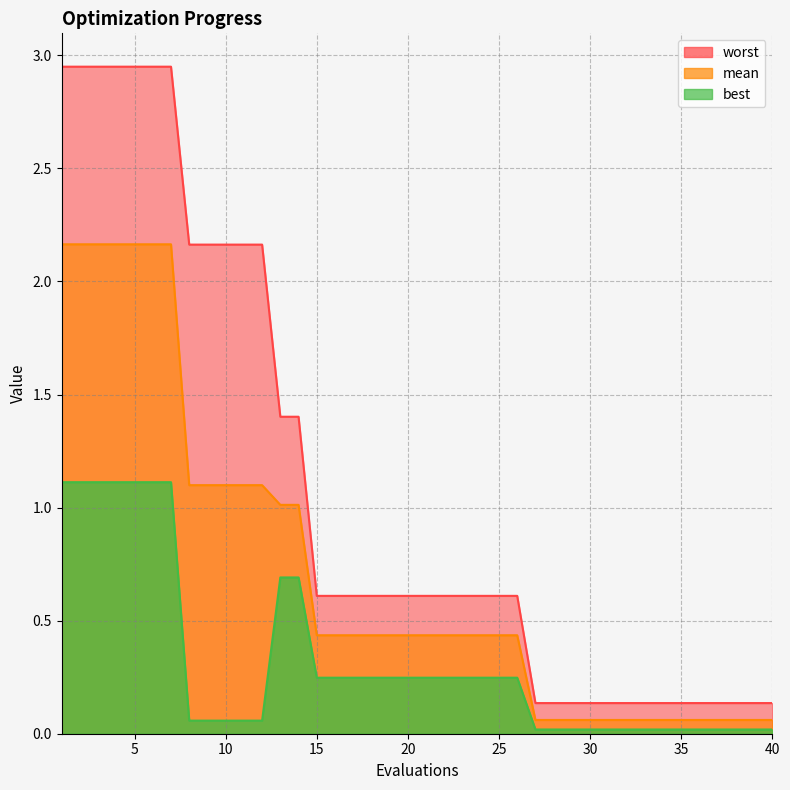

Which has a higher value, 17 or 11?

11